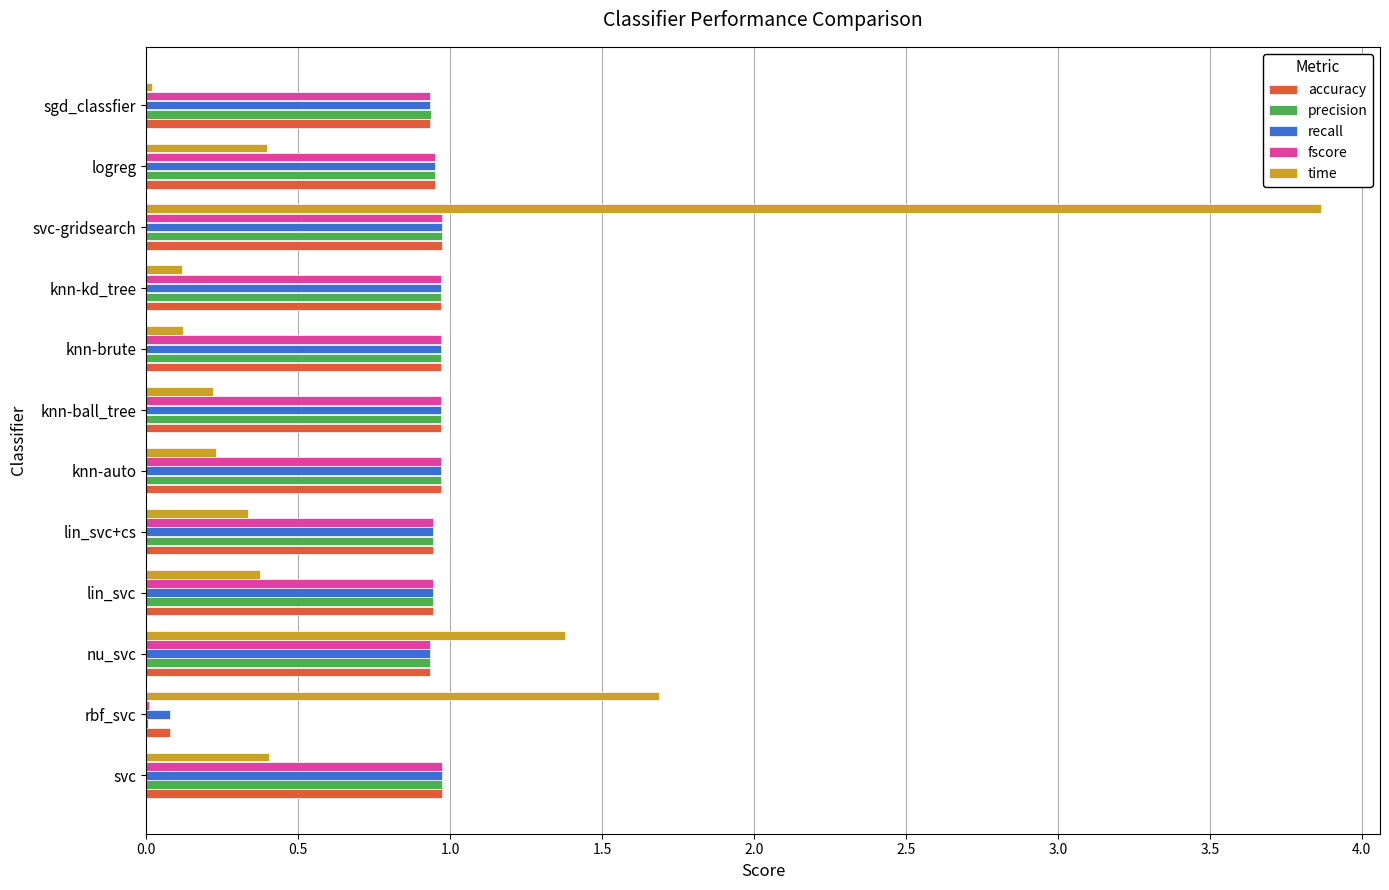

What is the highest value of the time series?

3.9